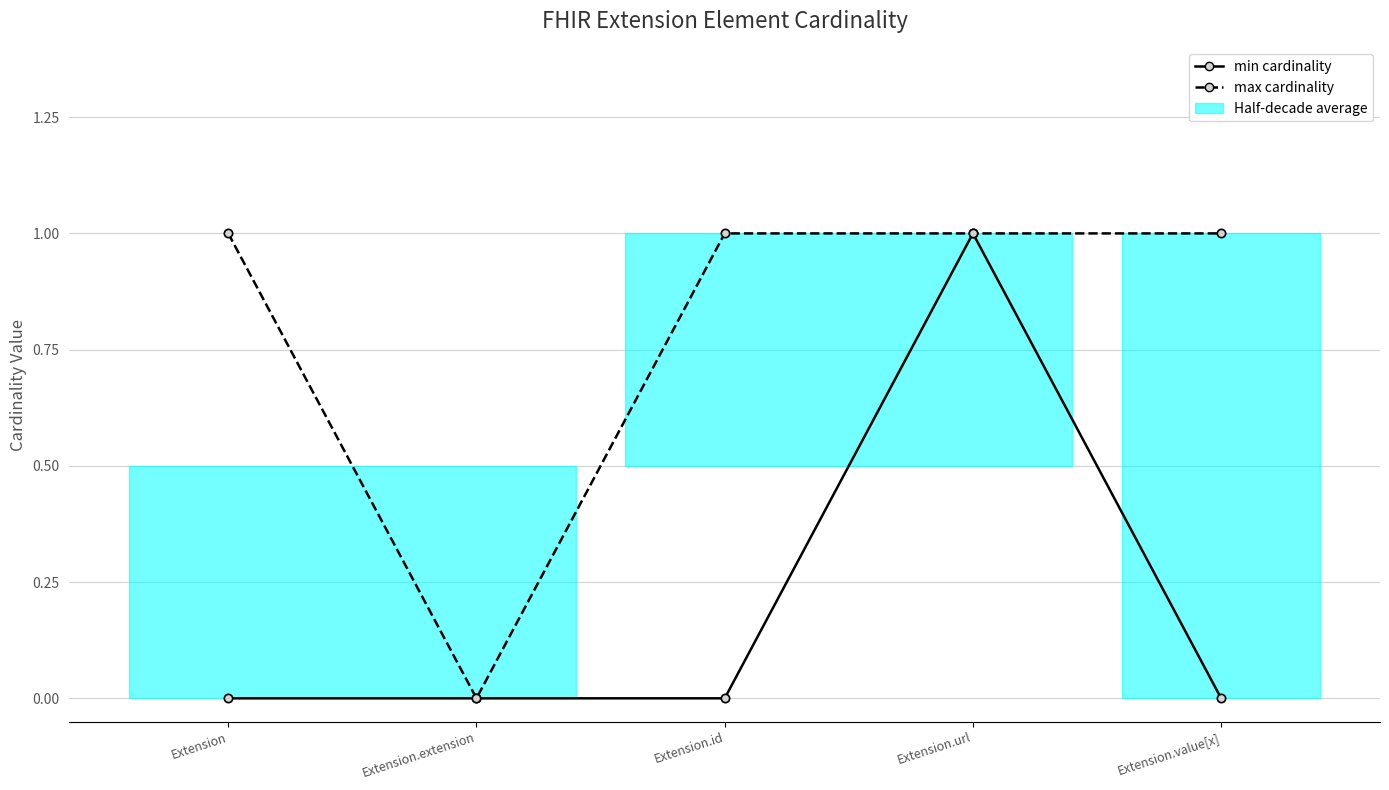

True or false: max cardinality and min cardinality intersect in this chart.

False